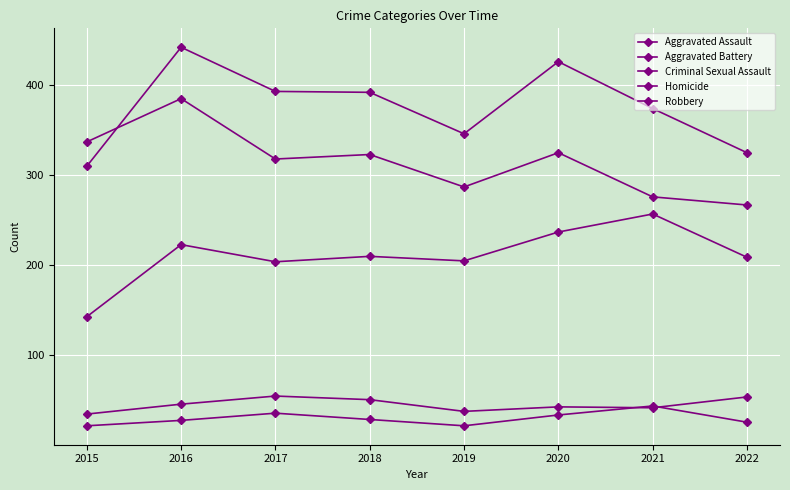

Which series has the largest total across all categories?

Aggravated Battery